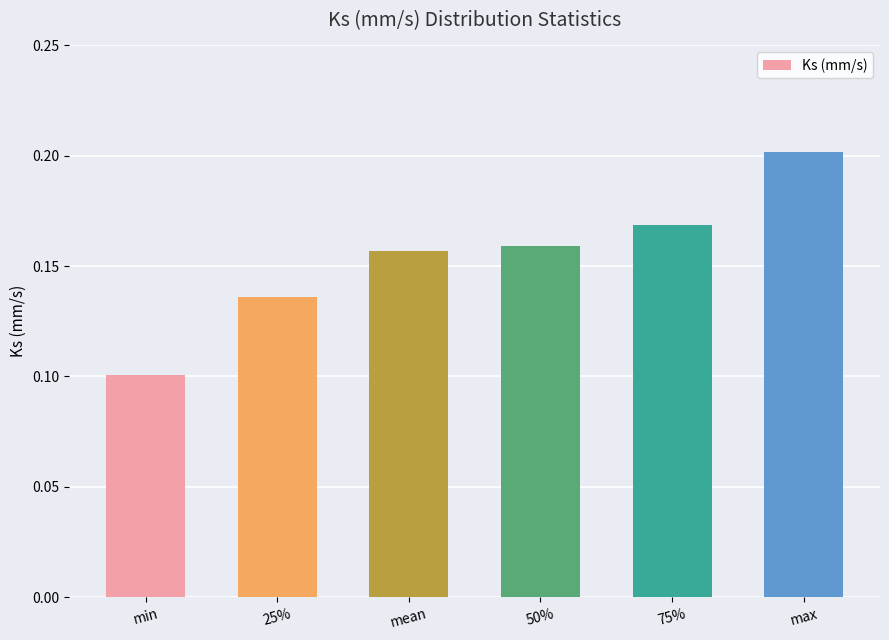

What position from the left is 75%?

5